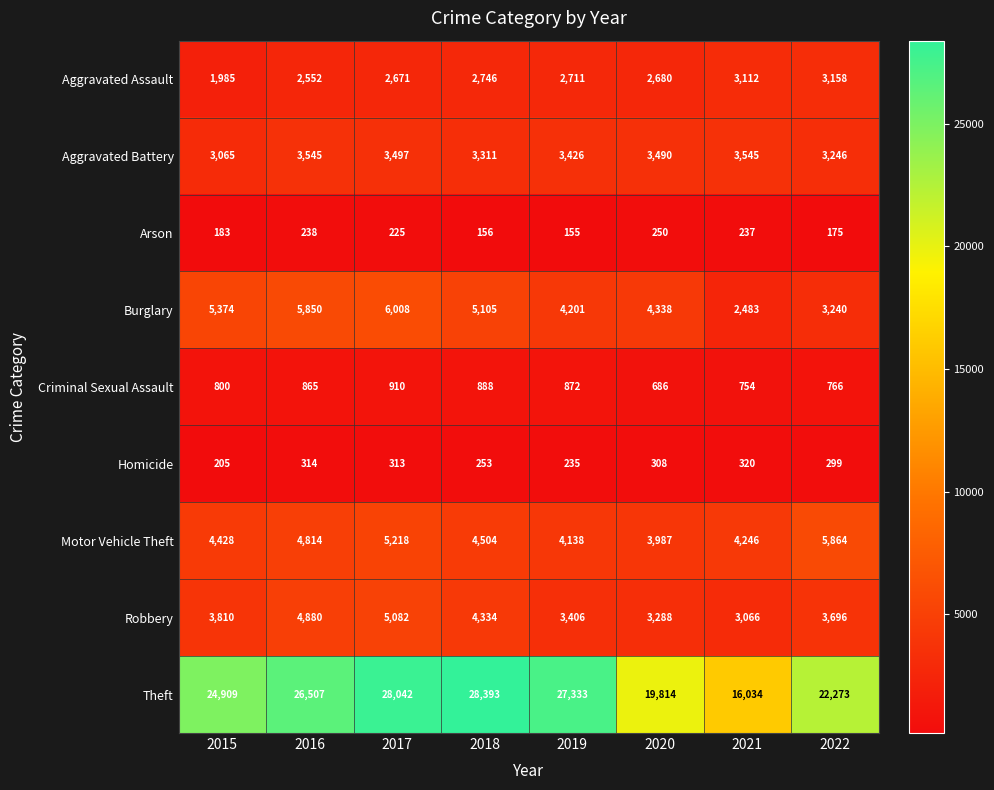

What is the greatest value displayed?

28393